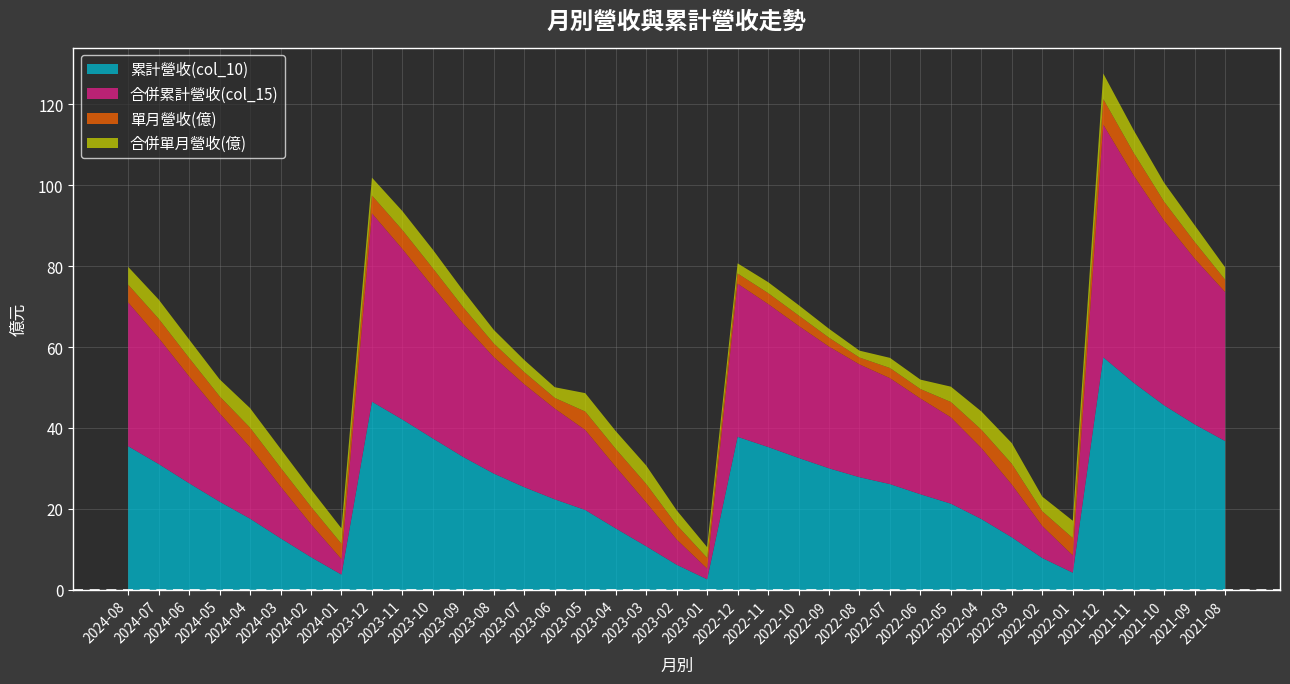

Between 2023-12 and 2023-11, which is larger?

2023-12